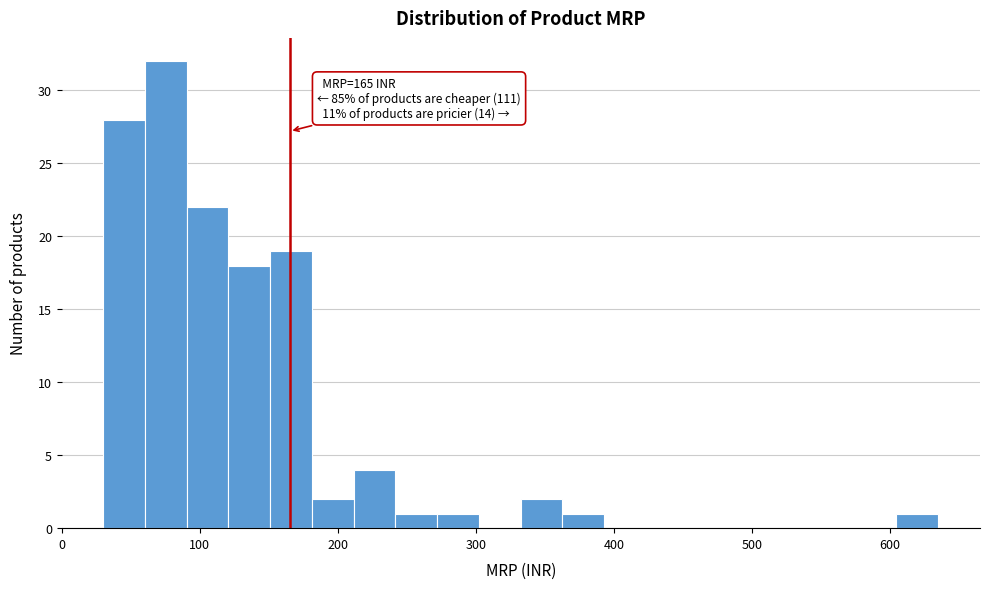

Around what value on the x-axis is the tallest bar? Give the approximate position of its centre, as read against the axis.

80